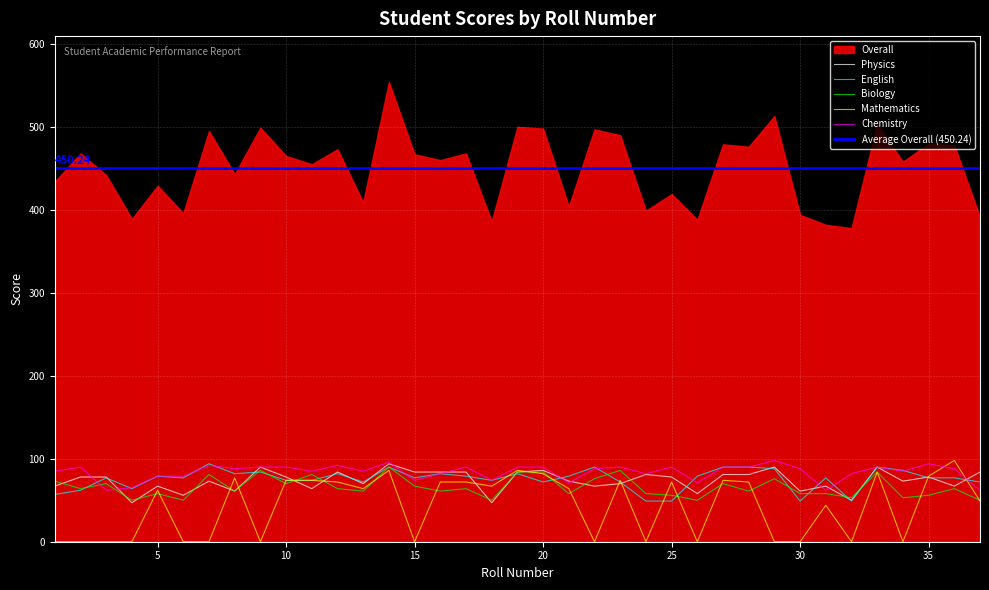

Does the chart display data point markers on the line(s)?

No